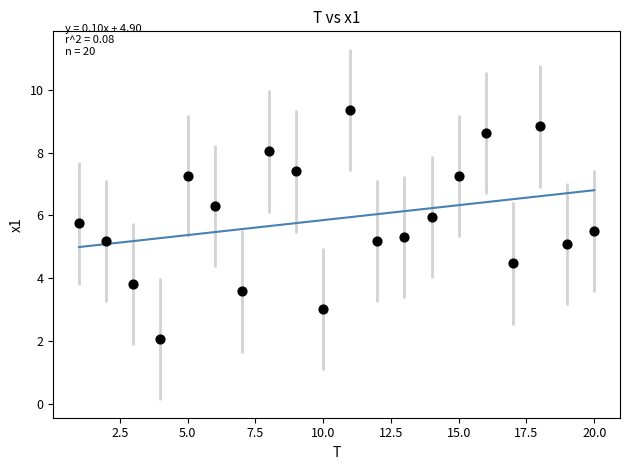

What is the range of X values (max minus min)?

19.0